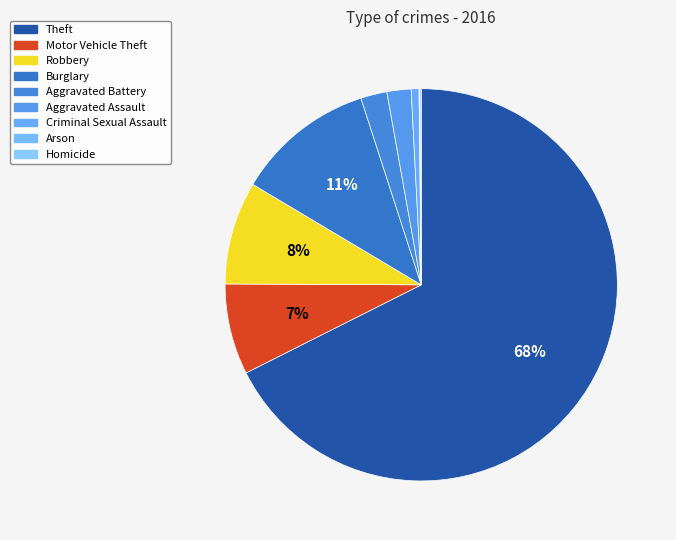

The Motor Vehicle Theft slice represents 7% of the pie. True or false?

True